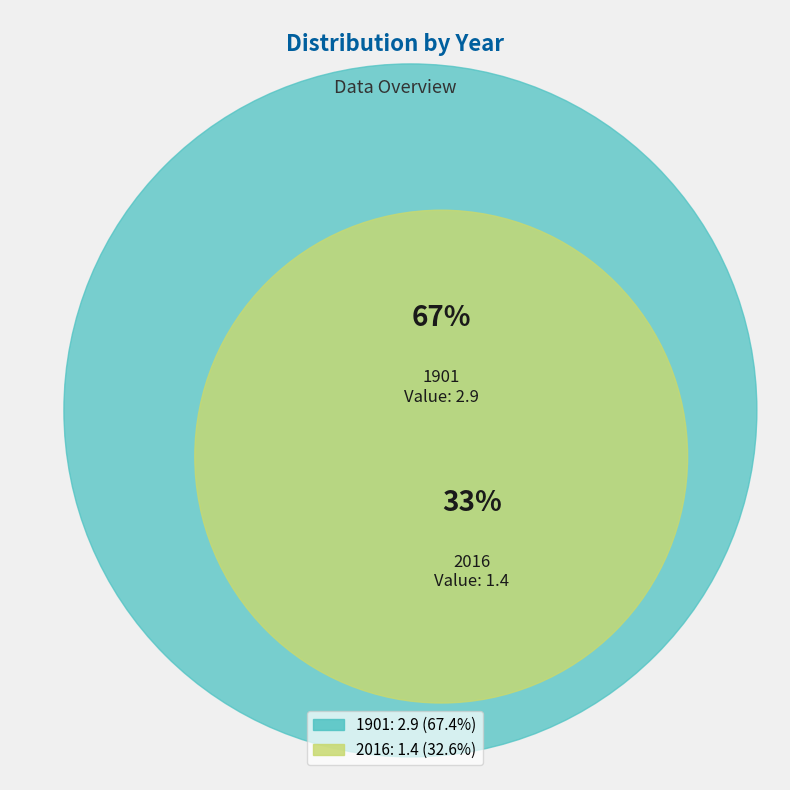

Which slice is the largest?

1901